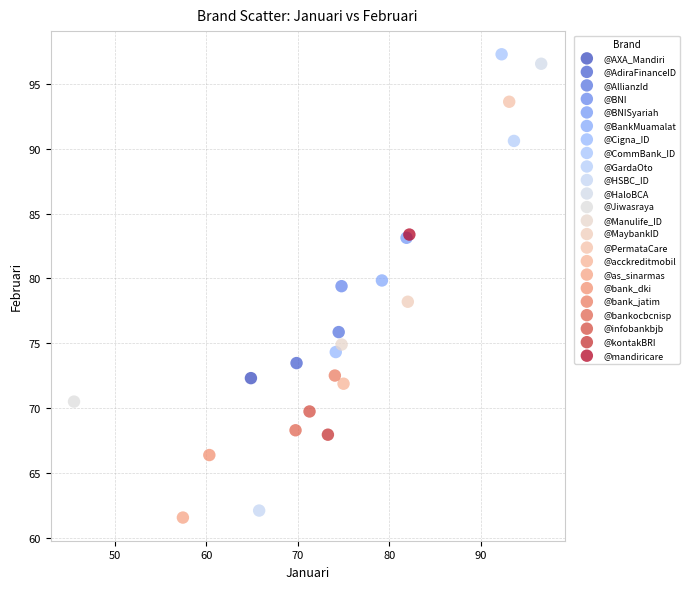

Which series reaches the maximum Y coordinate?

@CommBank_ID